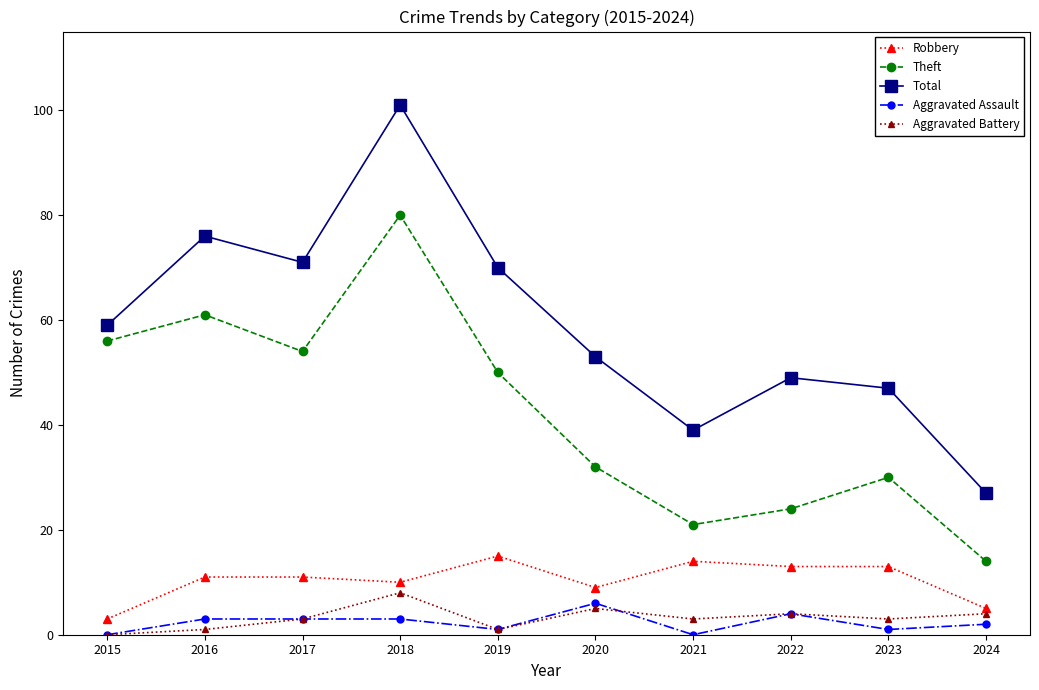

What is the difference between the maximum and second lowest values in the Robbery series?

10